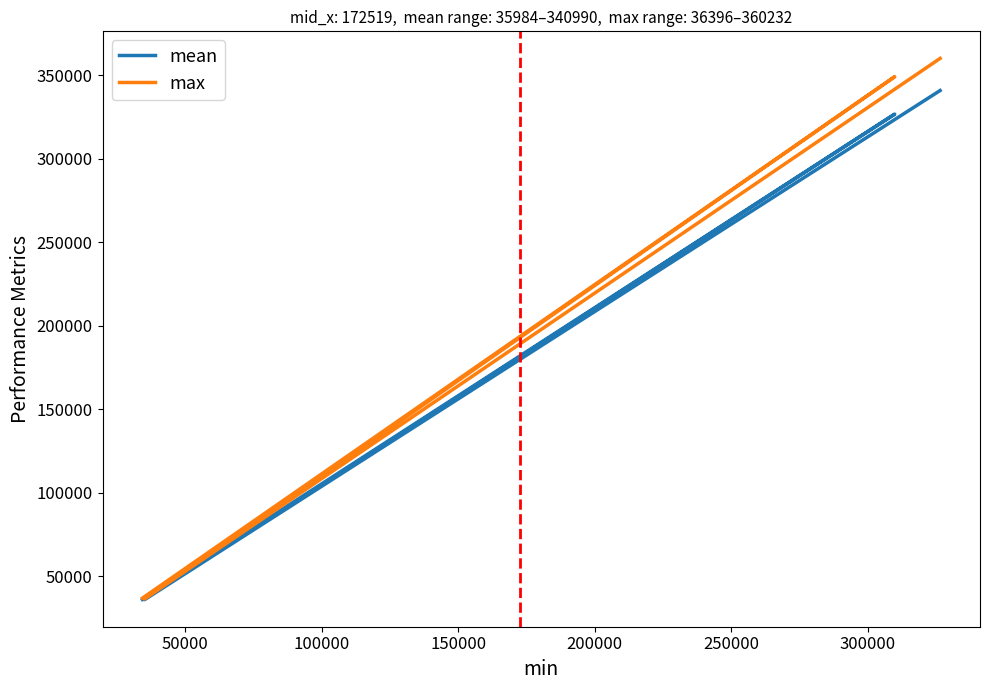

Is the value of max at 150000 greater than the value of mean at 50000?

Yes